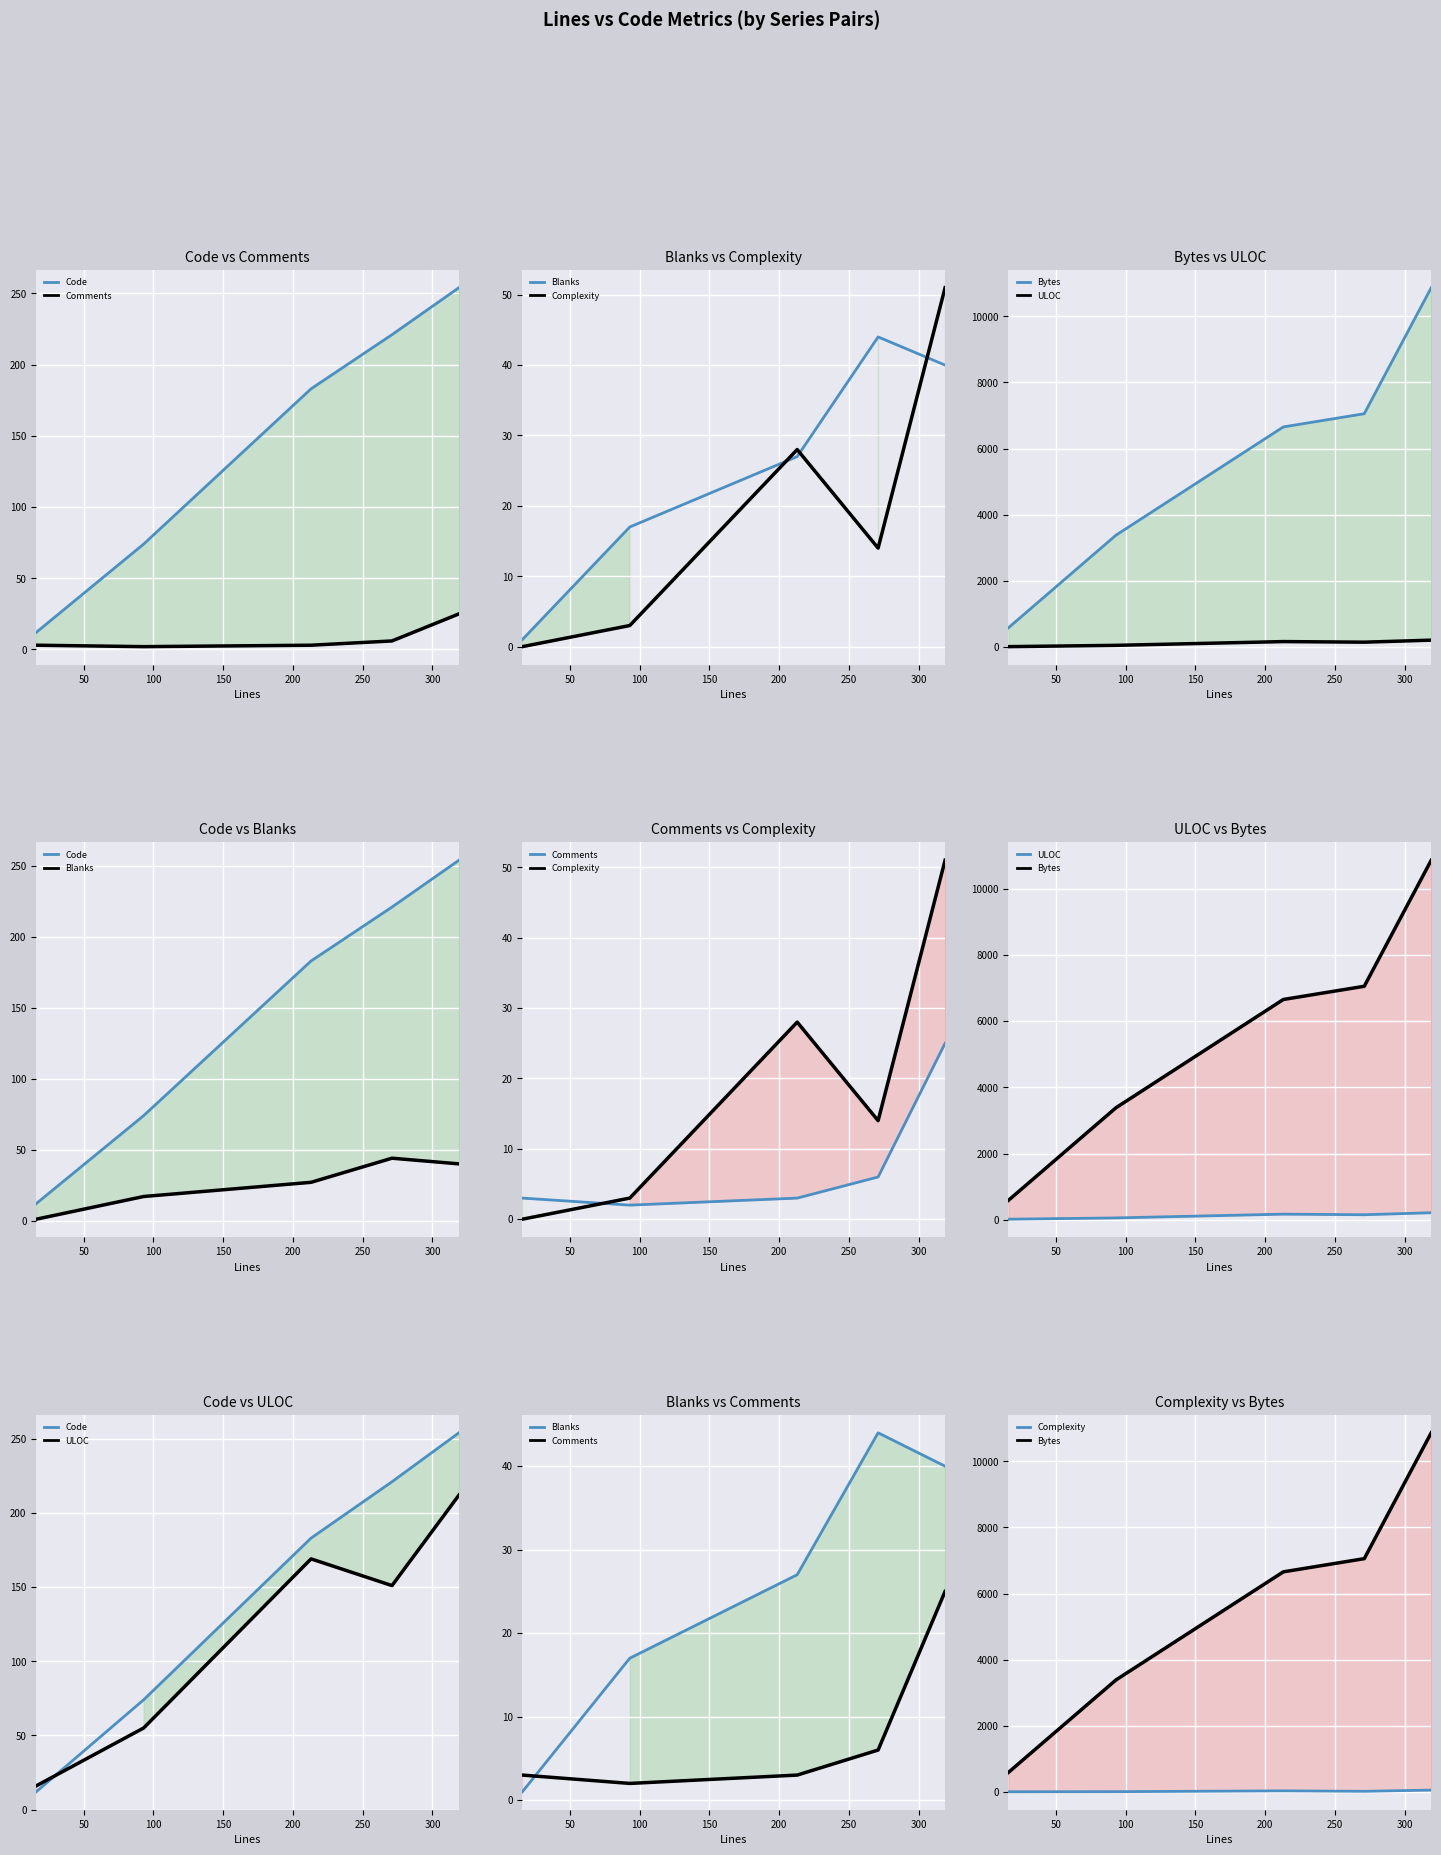

Is the value of Blanks at 100 greater than the value of Bytes at 50?

No